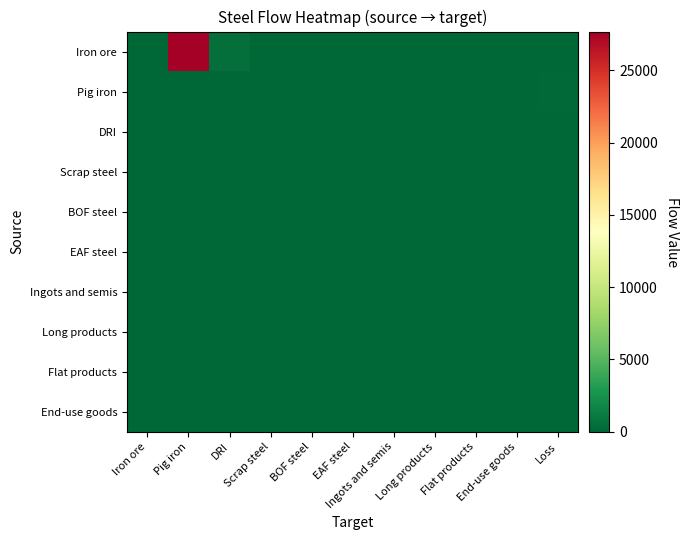

Which series has the largest total across all categories?

Iron ore